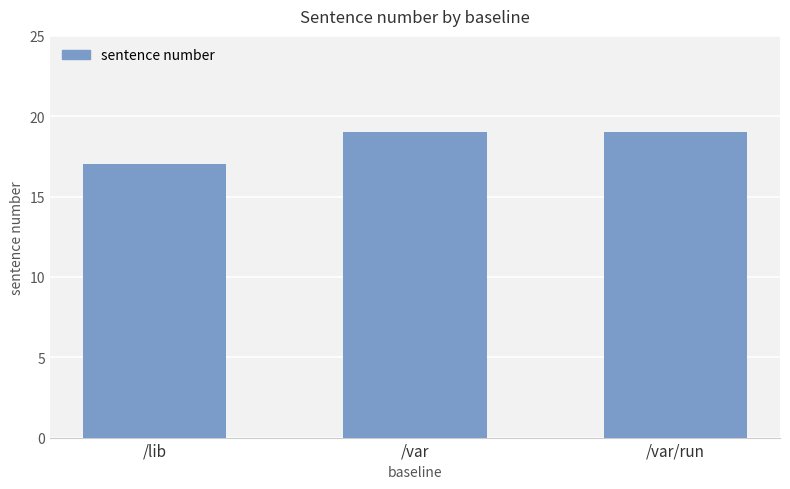

The chart shows a value of 19 at /var. True or false?

True